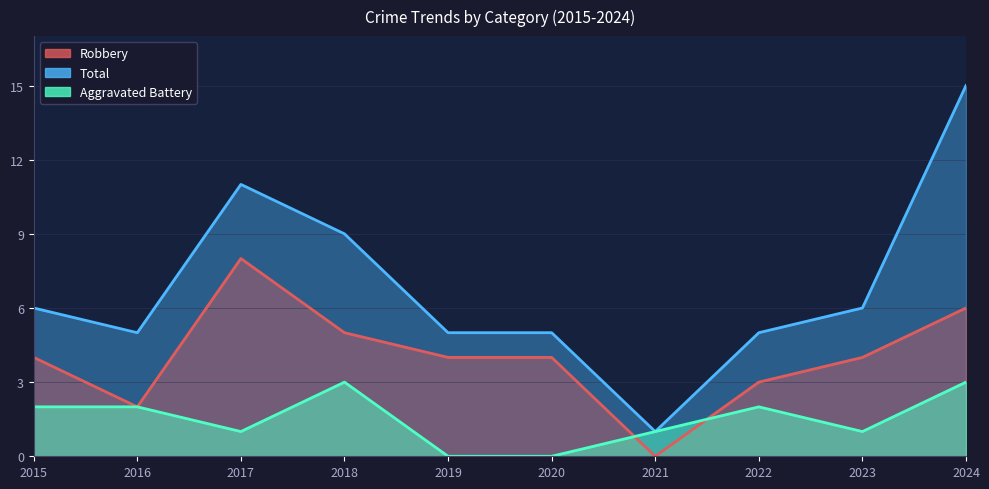

Reading left to right, what are all the values shown in this chart?

Robbery: 2015=4	2016=2	2017=8	2018=5	2019=4	2020=4	2021=0	2022=3	2023=4	2024=6
Total: 2015=6	2016=5	2017=11	2018=9	2019=5	2020=5	2021=1	2022=5	2023=6	2024=15
Aggravated Battery: 2015=2	2016=2	2017=1	2018=3	2019=0	2020=0	2021=1	2022=2	2023=1	2024=3